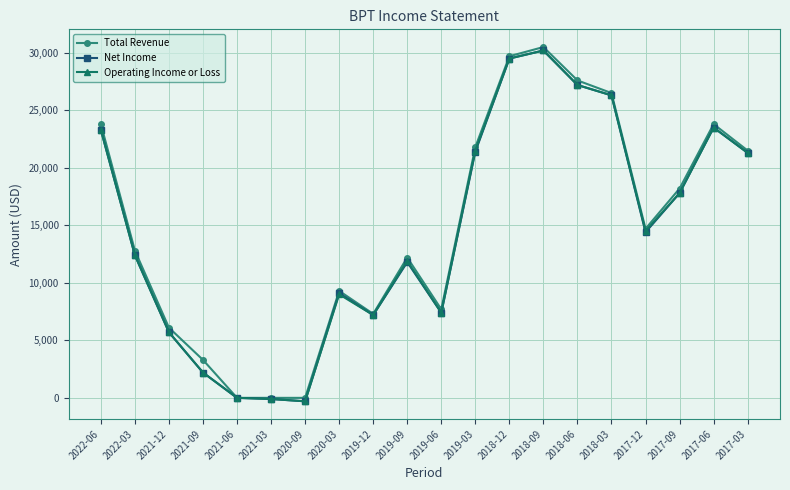

What position from the right is 2019-03?

9